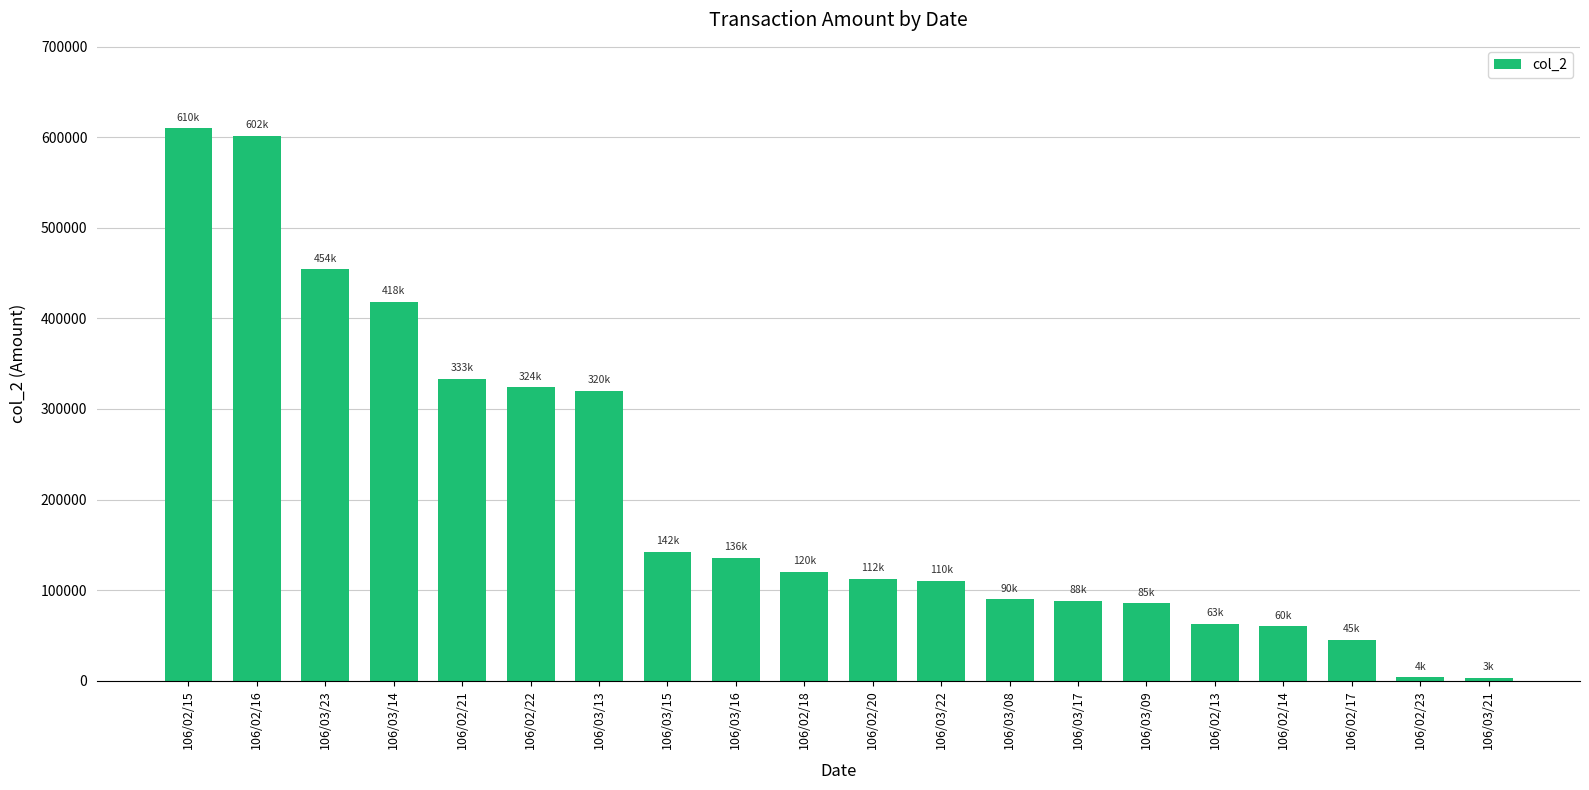

What is the change in value from 106/02/13 to 106/02/17?

-17800